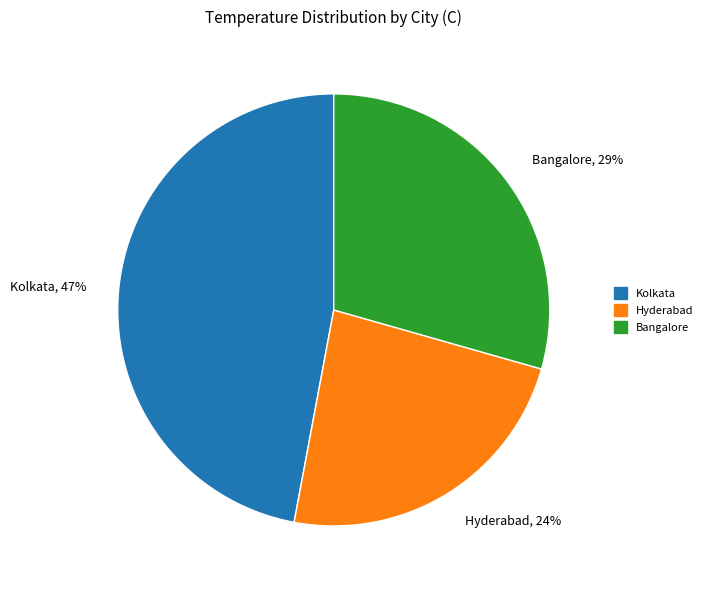

Which has a higher value, Kolkata or Bangalore?

Kolkata